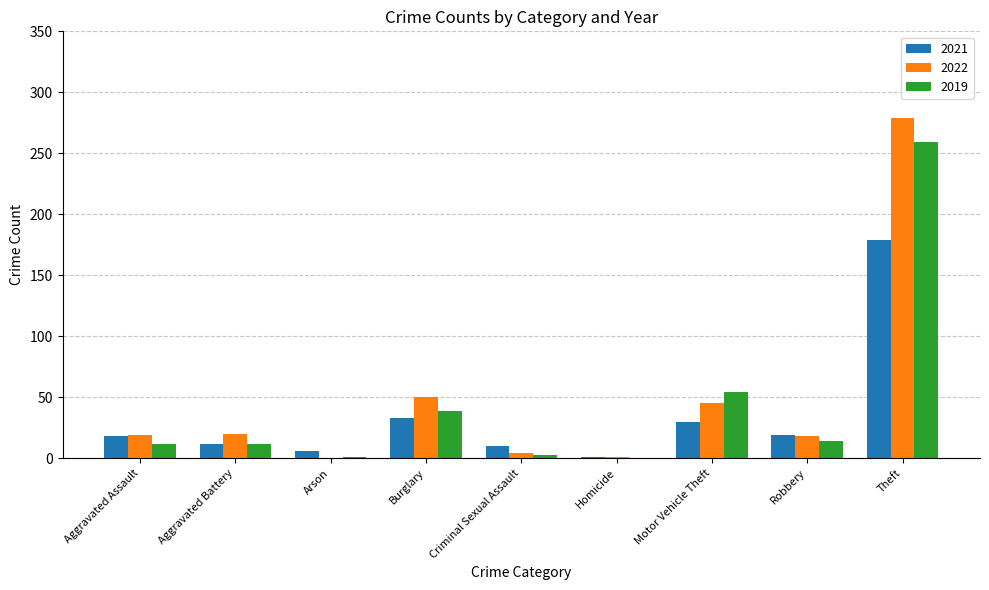

At which category is the sum across all series the highest?

Theft